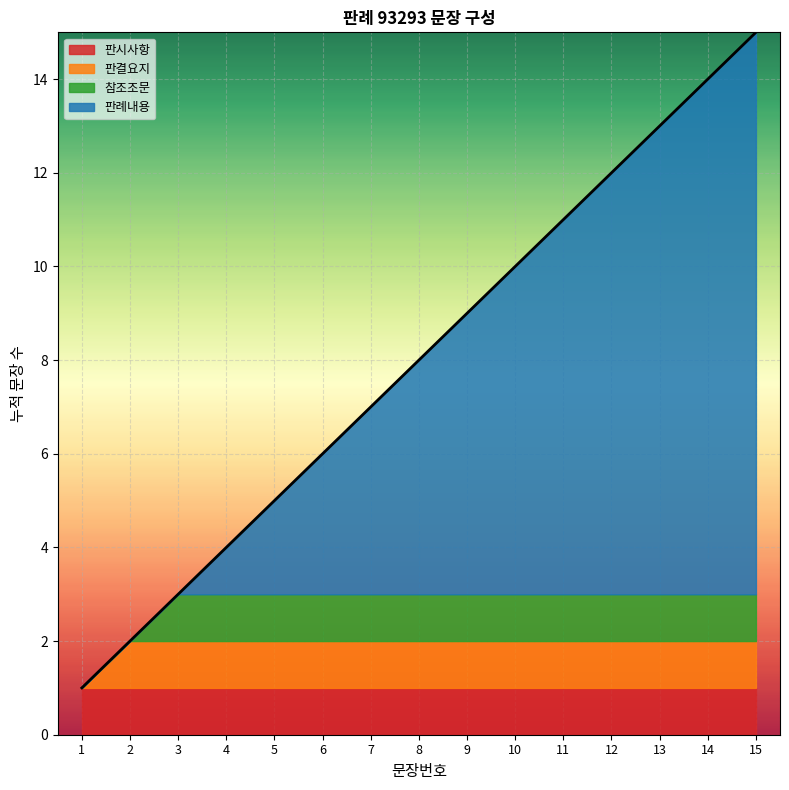

The value at 11 is 11. True or false?

True